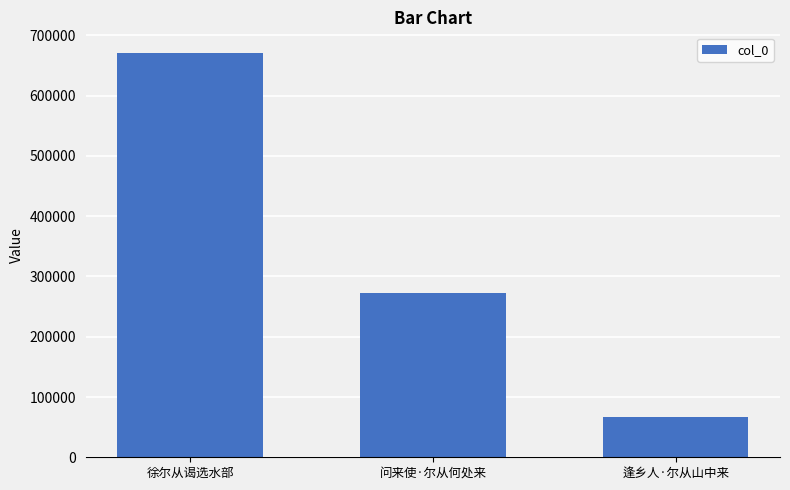

Which label corresponds to the largest value in the chart?

徐尔从谒选水部